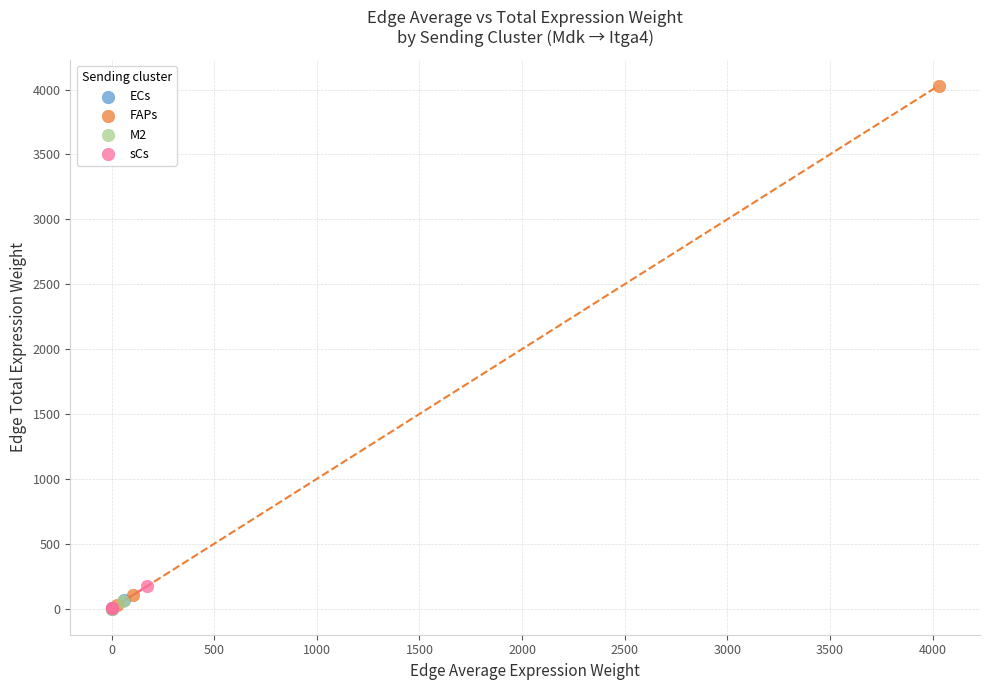

Which series has the largest Y range (max minus min)?

FAPs